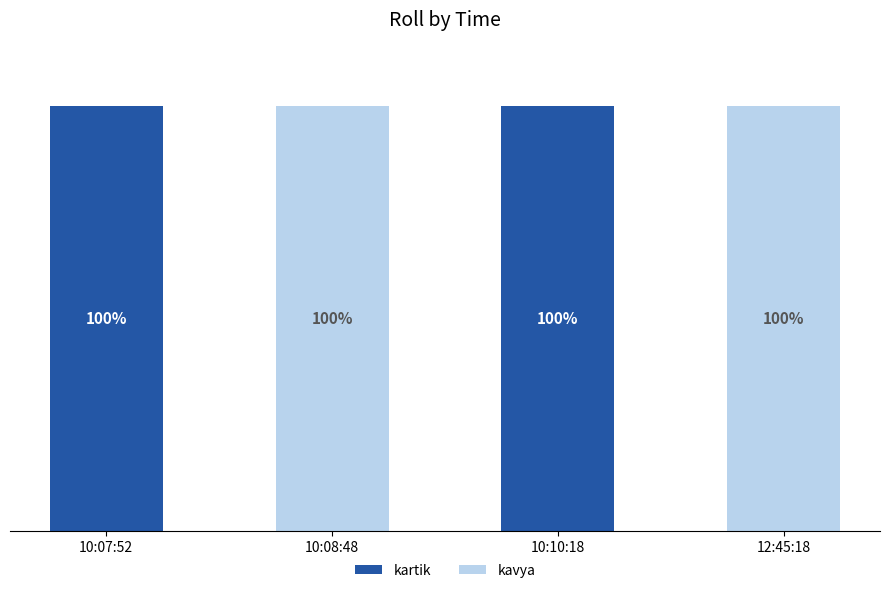

Does the chart contain stacked bars?

Yes